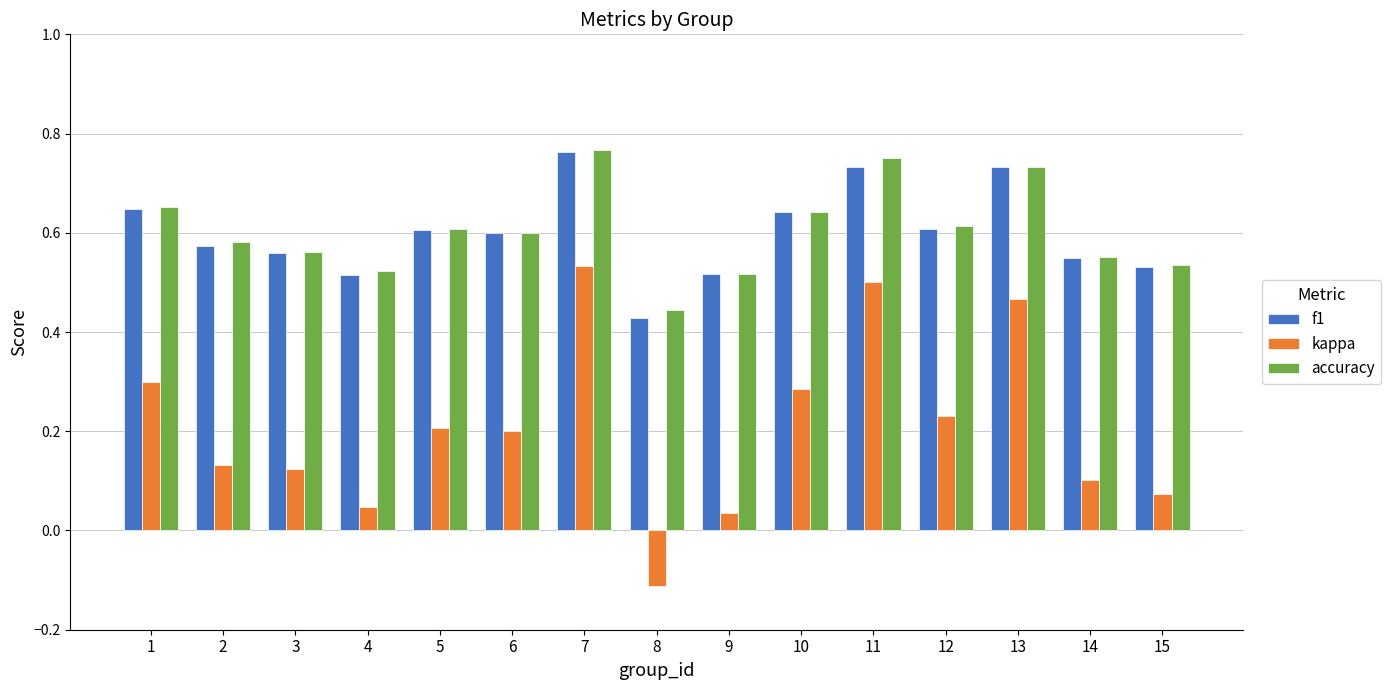

What is the sum of all kappa values?

3.1